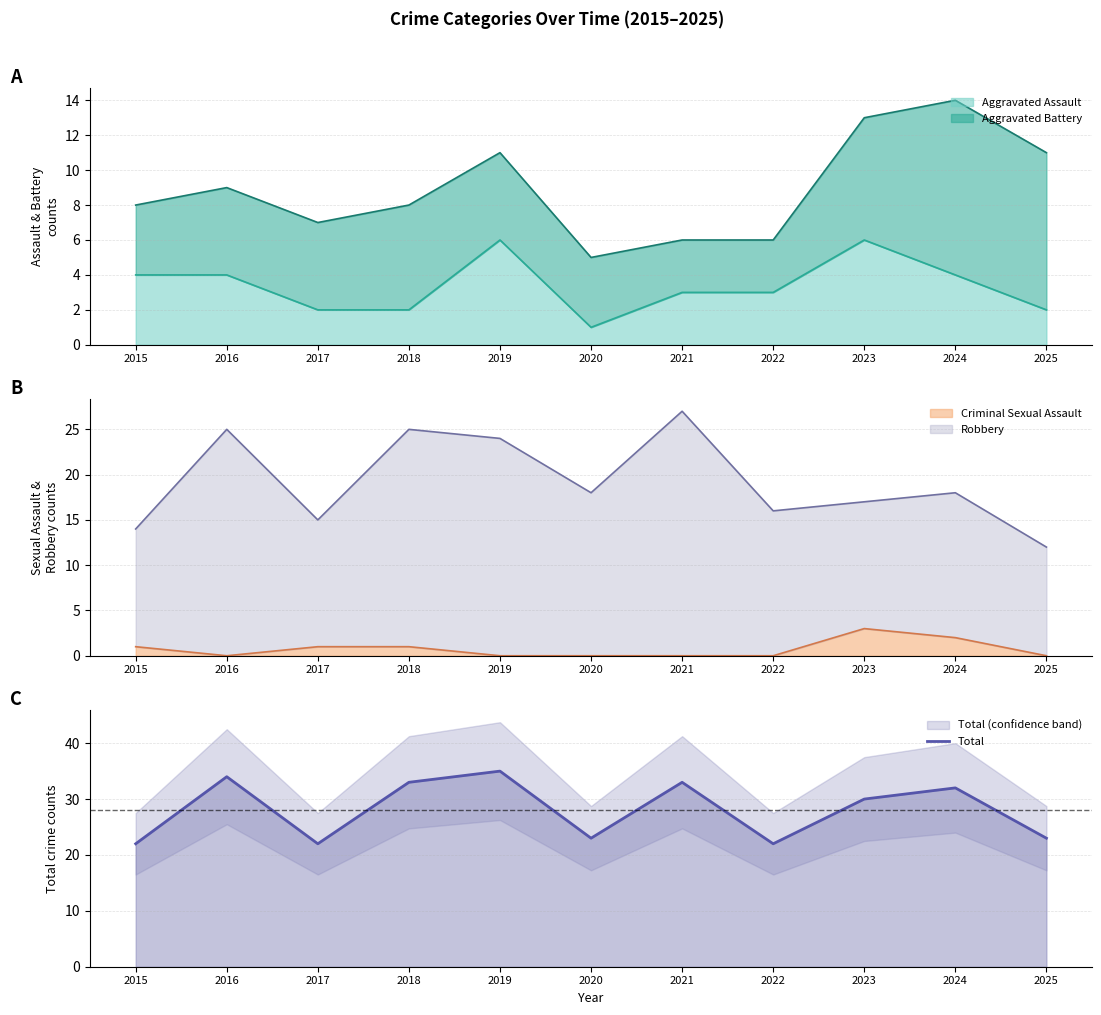

True or false: the data has more than 1 interior local peaks.

True